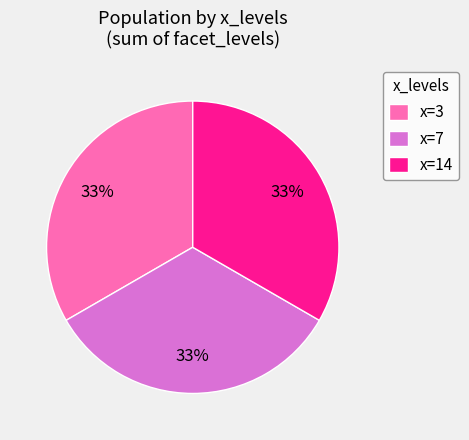

Do x=14 and x=3 together represent more than half of the pie?

Yes